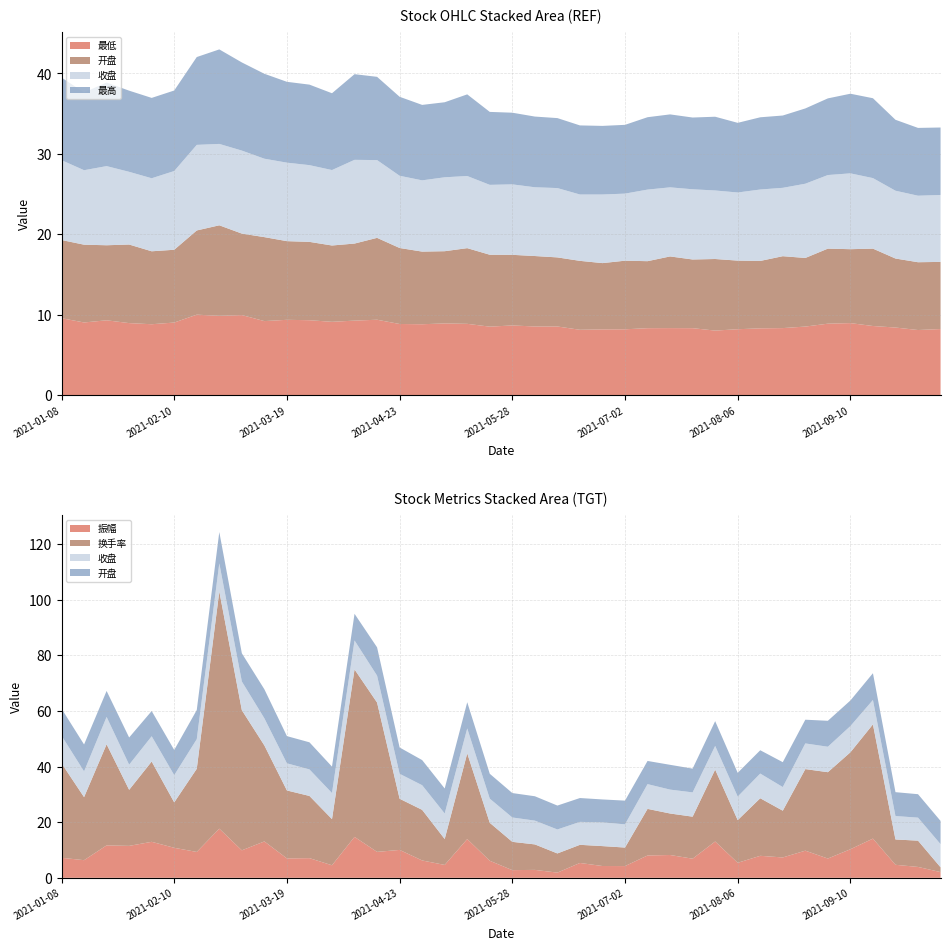

Reading left to right, transcribe all the data shown in this chart.

收盘: 9.9	9.3	9.8	9.0	9.1	9.8	10.6	10.1	10.3	9.8	9.8	9.5	9.4	10.4	9.7	9.0	8.9	9.2	9.0	8.7	8.8	8.6	8.6	8.2	8.5	8.3	8.9	8.6	8.7	8.5	8.5	8.9	8.5	9.2	9.2	9.4	8.8	8.4	8.3	8.3
开盘: 9.7	9.7	9.3	9.8	9.1	9.1	10.5	11.2	10.1	10.4	9.8	9.7	9.5	9.6	10.2	9.4	9.0	9.0	9.4	8.9	8.8	8.8	8.6	8.6	8.2	8.5	8.3	8.9	8.5	8.9	8.5	8.4	8.9	8.5	9.3	9.2	9.6	8.6	8.4	8.3
最高: 10.3	9.7	10.4	10.1	10.0	10.0	10.9	11.8	11.0	10.6	10.1	10.0	9.6	10.7	10.3	9.8	9.4	9.3	10.2	9.1	8.9	8.8	8.7	8.6	8.5	8.6	9.0	9.1	8.9	9.2	8.7	9.0	9.0	9.4	9.5	9.9	9.9	8.8	8.4	8.4
最低: 9.6	9.0	9.3	9.0	8.8	9.0	10.0	9.9	10.0	9.2	9.4	9.3	9.1	9.3	9.4	8.8	8.8	8.9	8.9	8.5	8.7	8.5	8.5	8.1	8.2	8.2	8.3	8.3	8.3	8.0	8.2	8.3	8.3	8.5	8.9	9.0	8.6	8.4	8.1	8.2
振幅: 7.2	6.3	11.7	11.5	12.9	10.8	9.3	17.7	9.9	13.1	7.0	7.1	4.5	14.7	9.3	10.0	6.2	4.6	13.9	6.1	2.8	2.9	1.9	5.3	4.2	4.2	8.0	8.2	6.9	13.1	5.4	7.9	7.3	9.8	6.9	10.3	14.1	4.7	3.9	2.1
换手率: 34.0	22.7	36.3	20.1	28.9	16.3	29.9	85.3	50.4	34.5	24.4	22.4	16.6	60.2	53.7	18.4	18.2	9.3	30.8	13.6	10.2	9.2	6.9	6.5	7.2	6.7	16.8	14.9	15.1	25.8	15.3	20.7	16.8	29.3	31.0	34.9	41.1	9.1	9.4	1.7